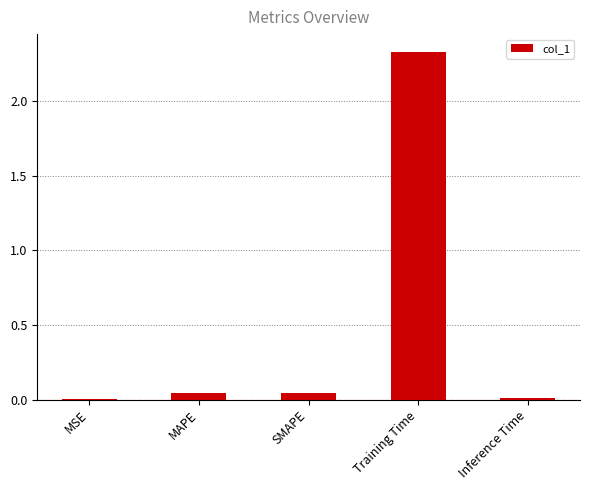

Which label corresponds to the largest value in the chart?

Training Time